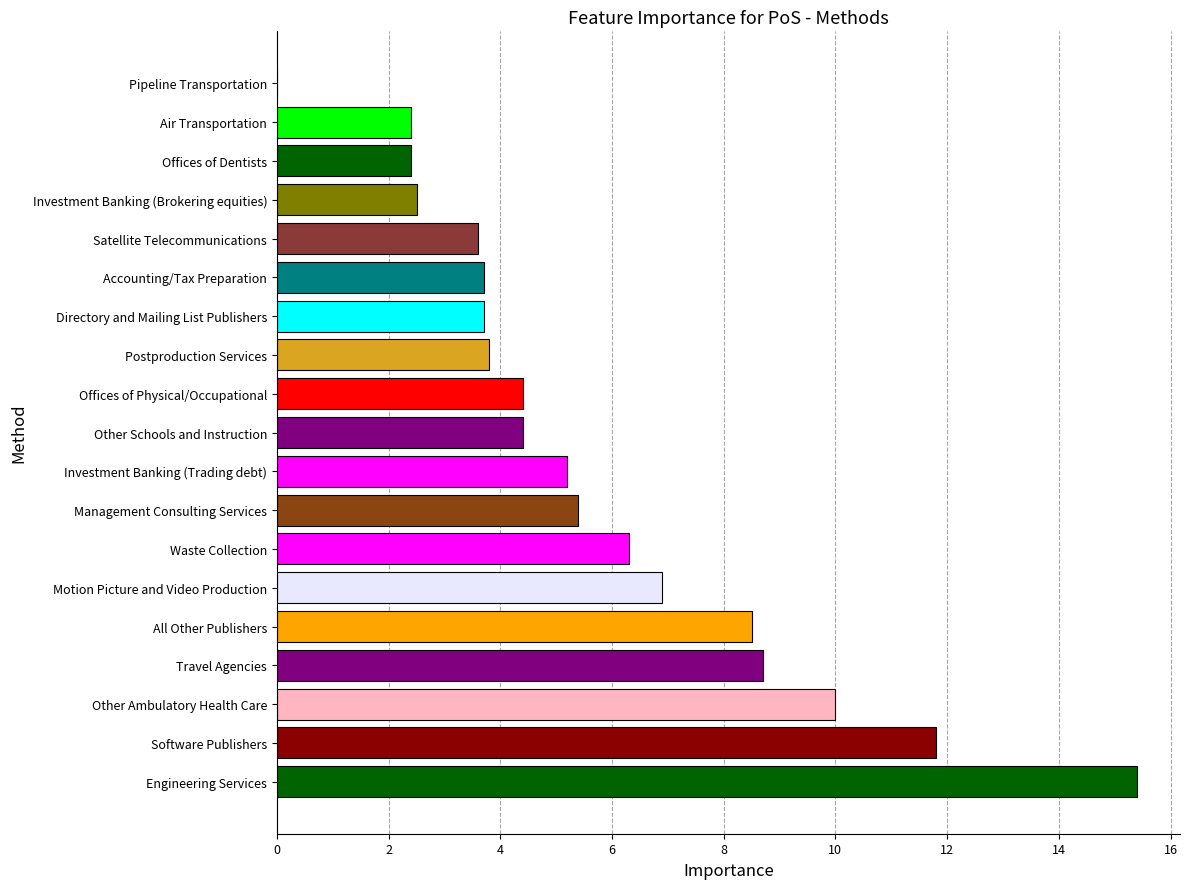

Approximately how many times larger is the value at All Other Publishers compared to Engineering Services?

0.6